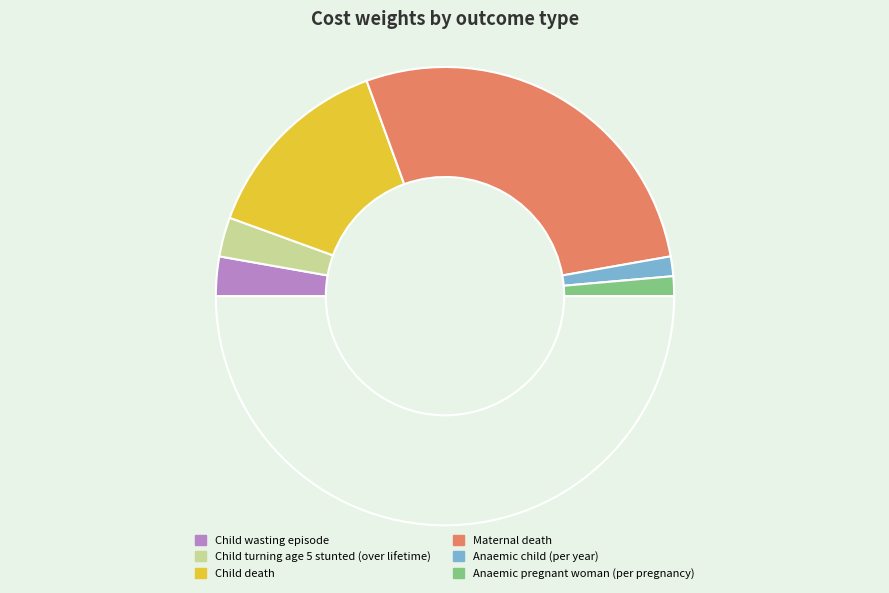

How many segments does this pie chart have?

7